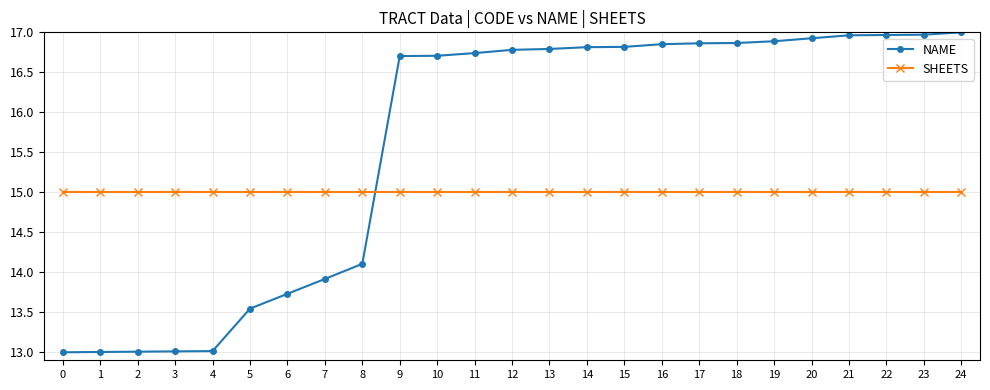

Which series has the largest range (max minus min)?

NAME